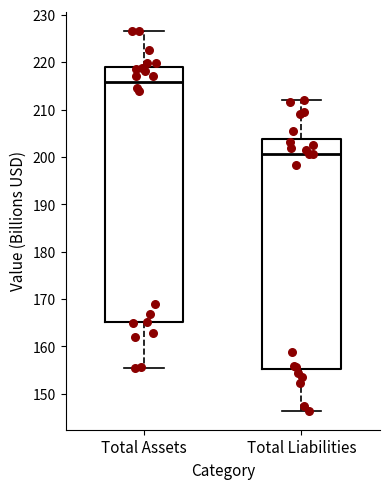

Comparing the boxes themselves (not the whiskers), which one is the tallest?

Total Assets